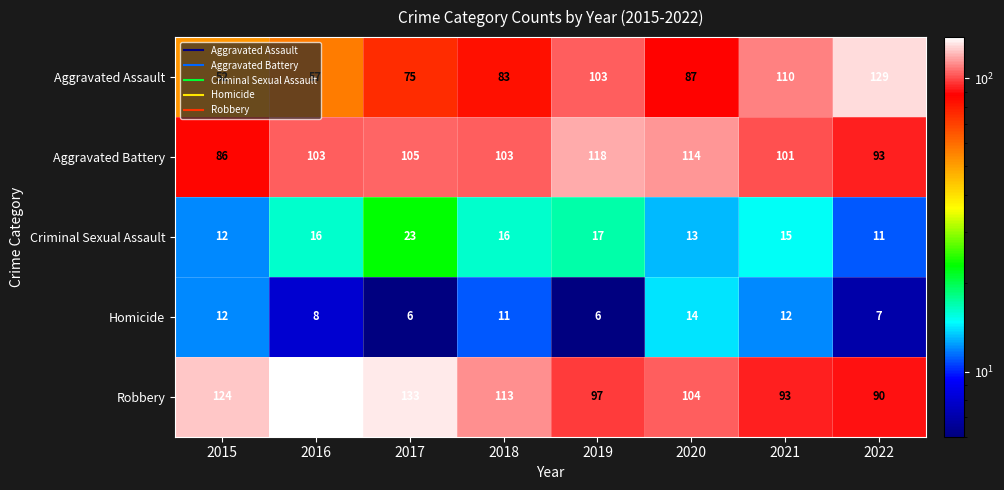

How many categories are shown in the chart?

8